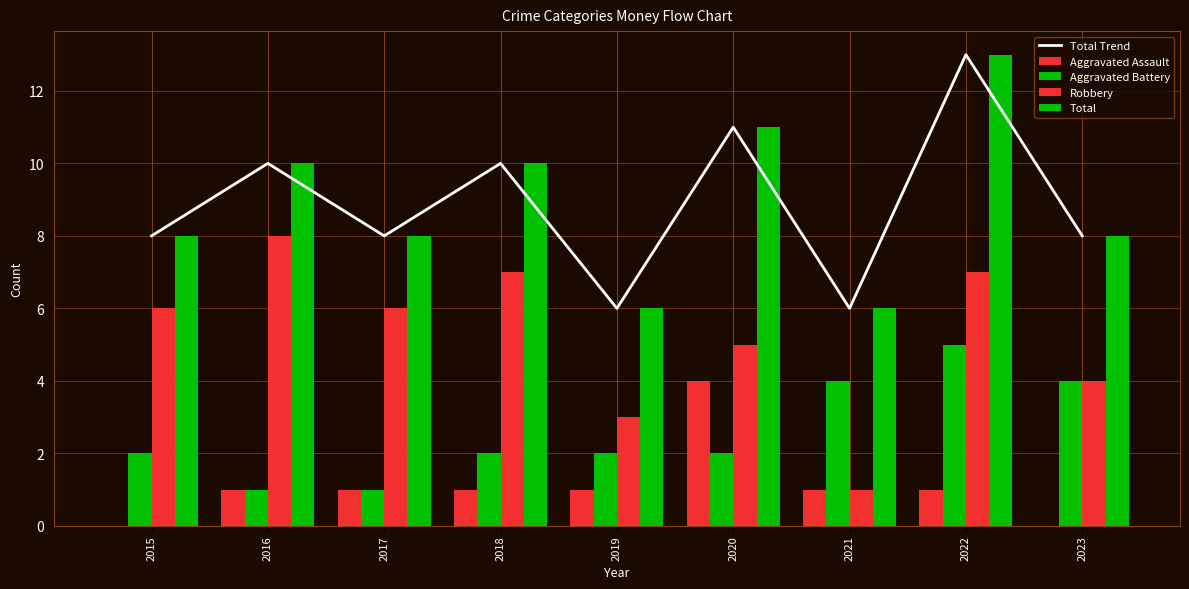

Reading left to right, what are all the values shown in this chart?

Total Trend: 8	10	8	10	6	11	6	13	8
Aggravated Assault: 0	1	1	1	1	4	1	1	0
Aggravated Battery: 2	1	1	2	2	2	4	5	4
Robbery: 6	8	6	7	3	5	1	7	4
Total: 8	10	8	10	6	11	6	13	8